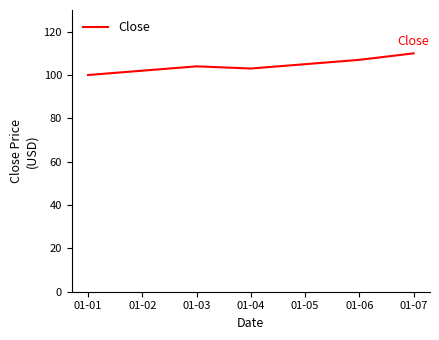

At which category does the chart reach its peak across all series?

01-07